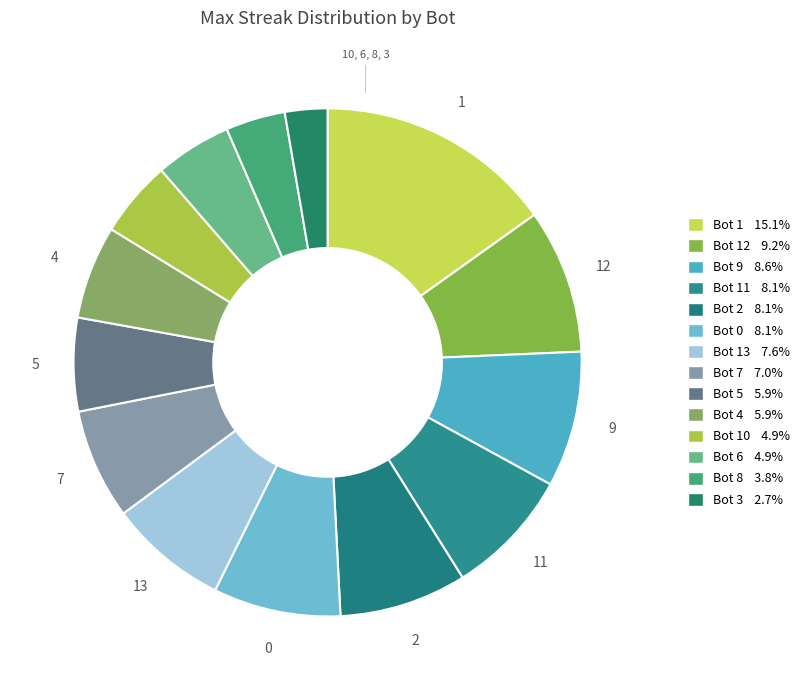

How many slices are in this pie chart?

14